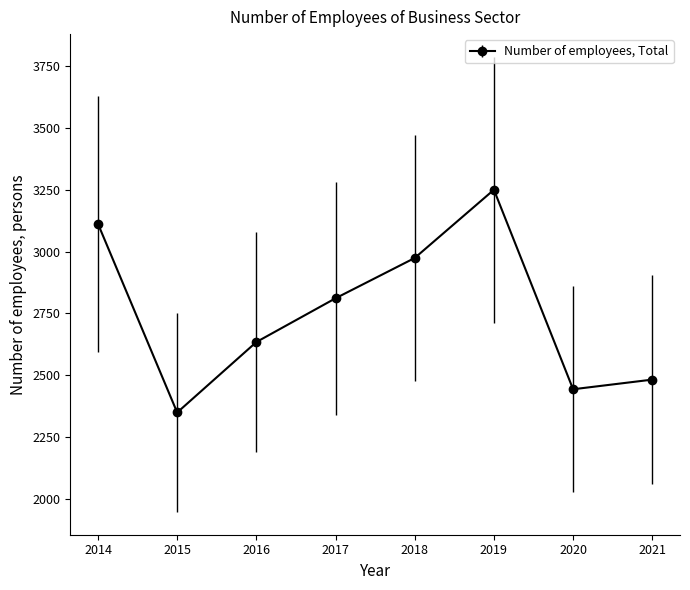

How many interior local valleys (lower than both neighbors) does the data have?

2